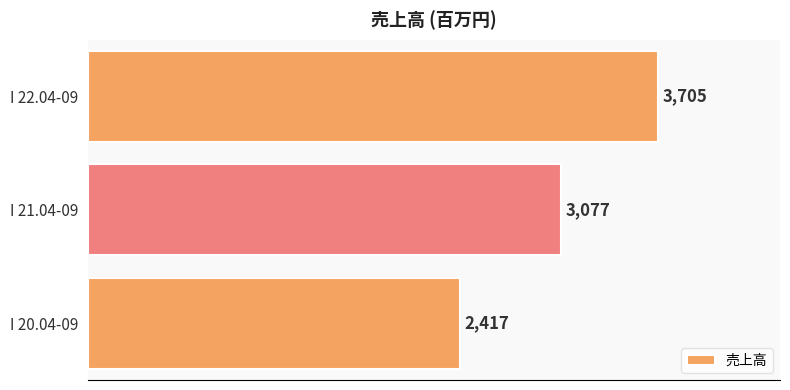

Are the bars horizontal?

Yes